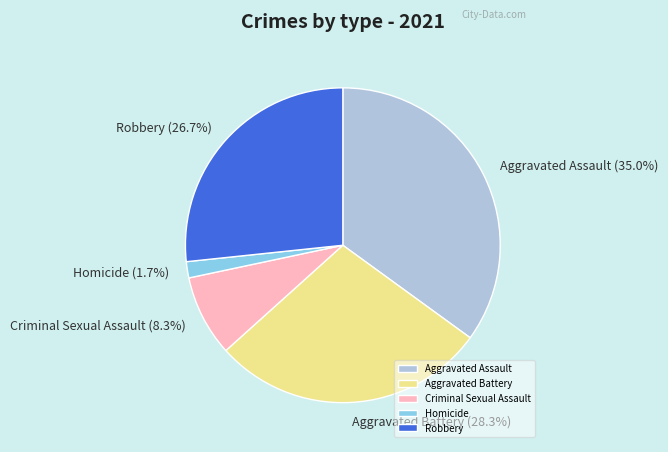

Does any single category account for the majority?

No